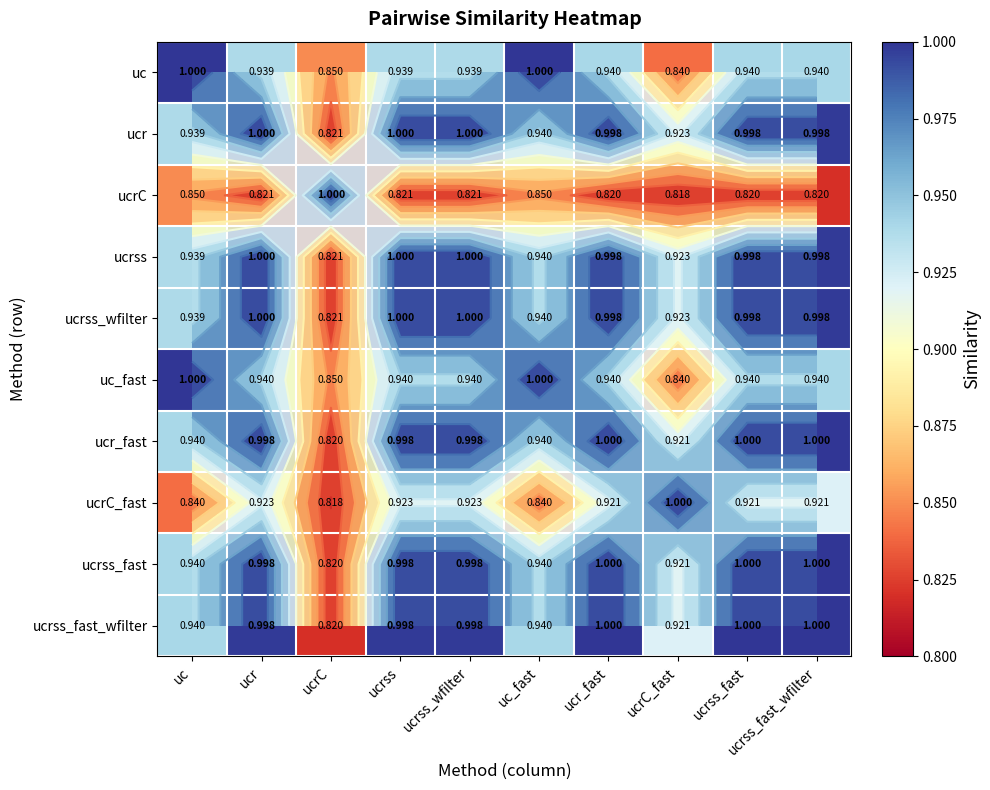

At how many categories does at least one series exceed 0?

10